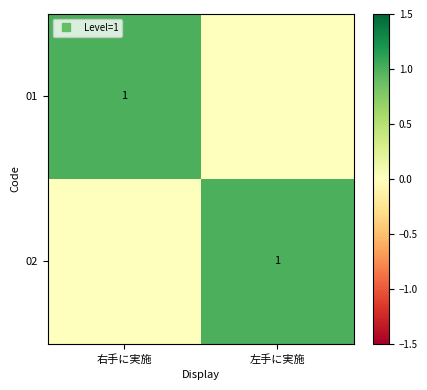

How many values in the 02 series are below 1?

1